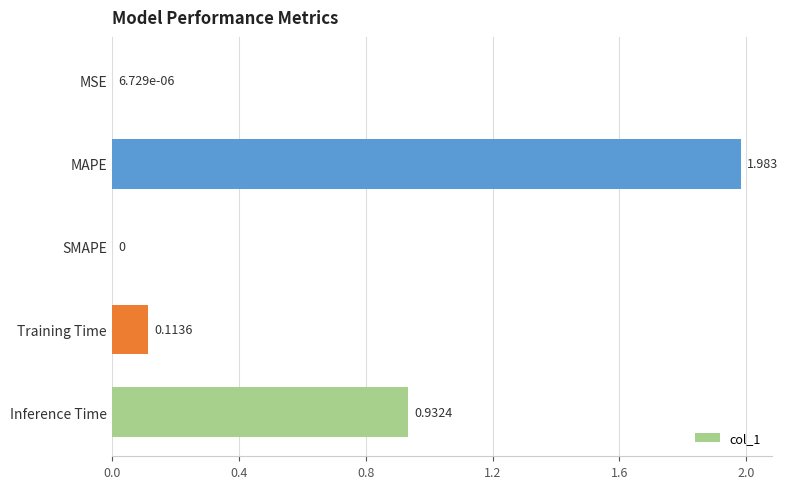

Which has a higher value, MSE or Training Time?

Training Time